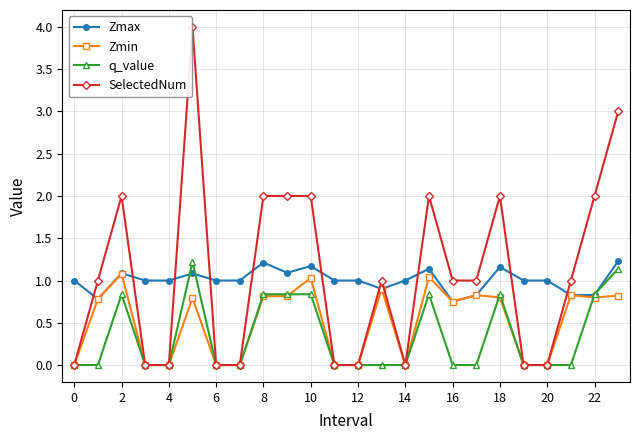

True or false: q_value has more than 2 points higher than both neighbors.

True